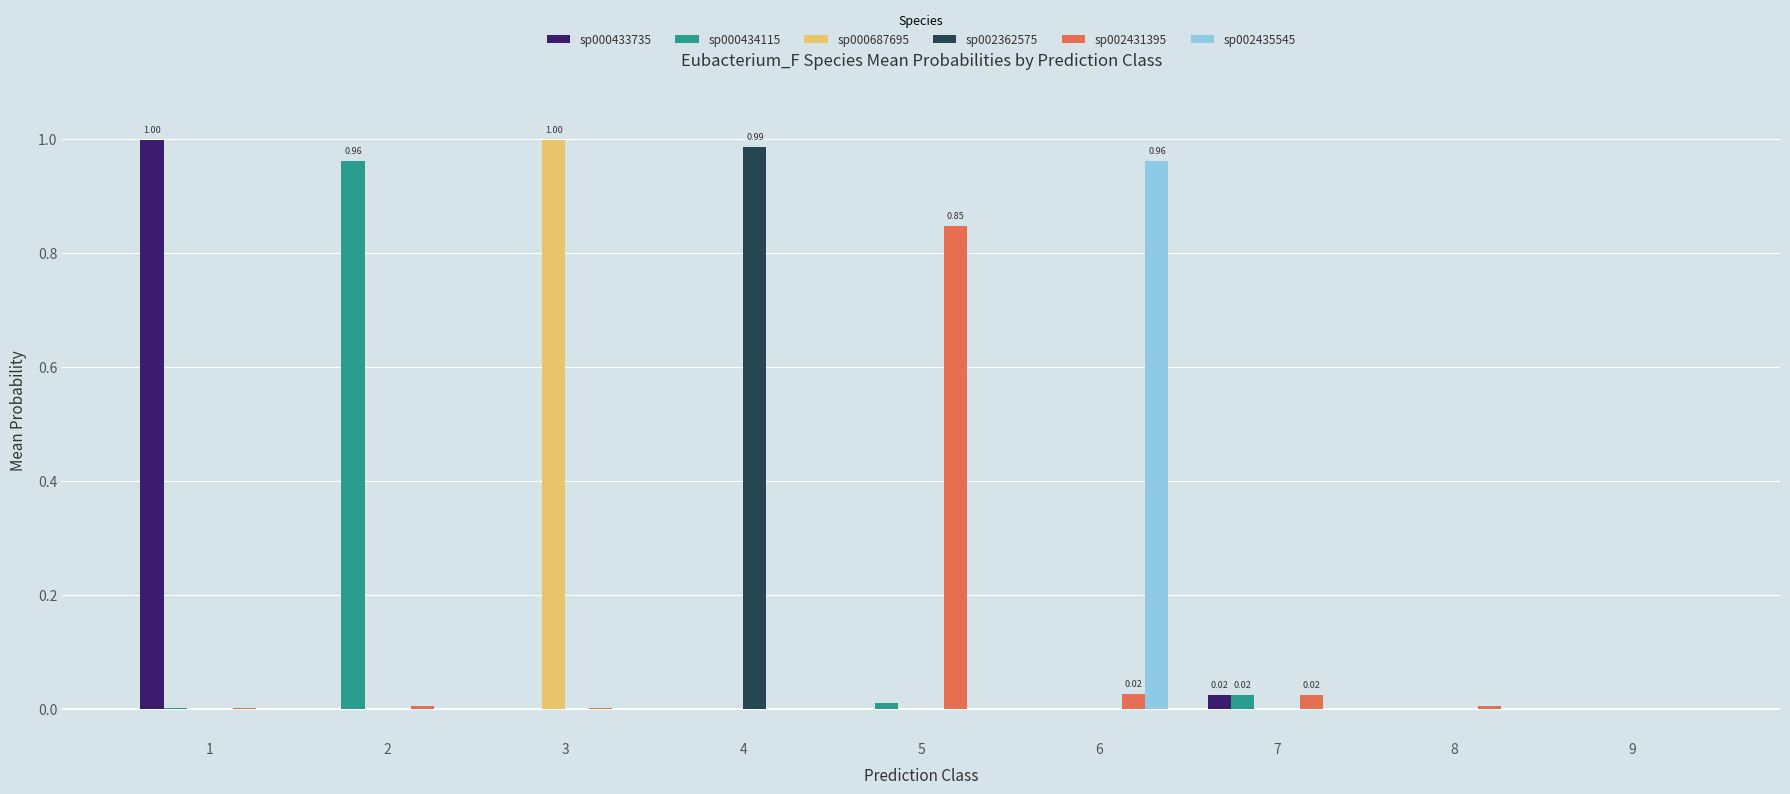

How many groups of bars are there?

9